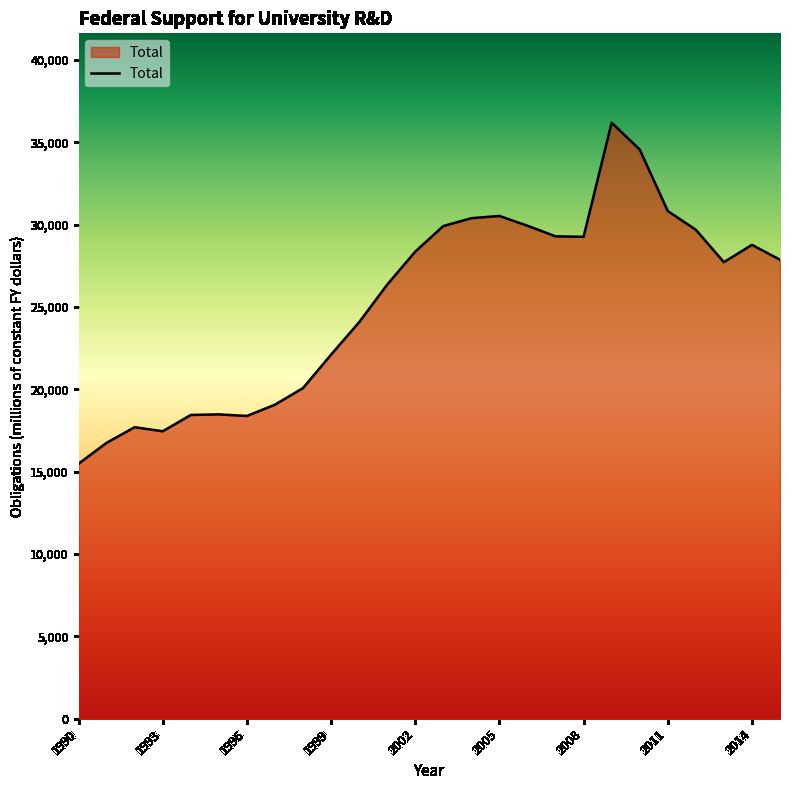

How many lines are shown in the chart?

1